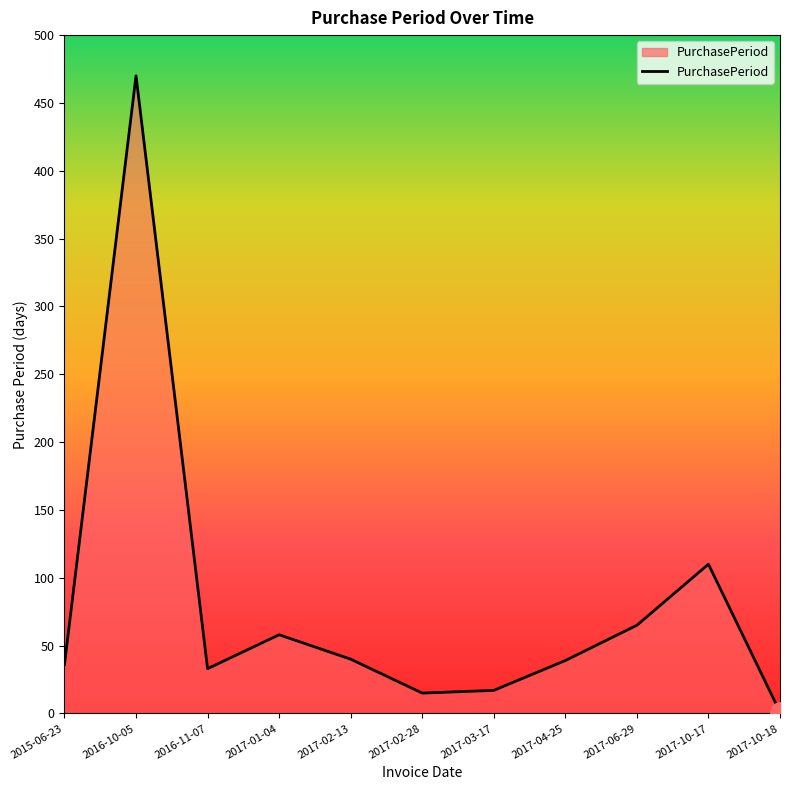

What is the smallest value displayed?

1